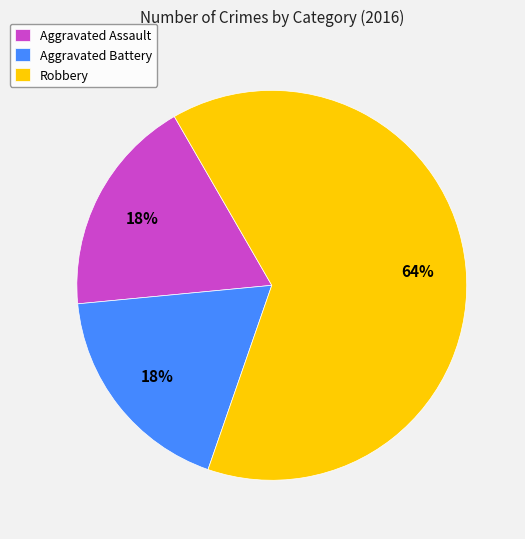

Approximately how many times larger is the value at Aggravated Assault compared to Aggravated Battery?

1.0